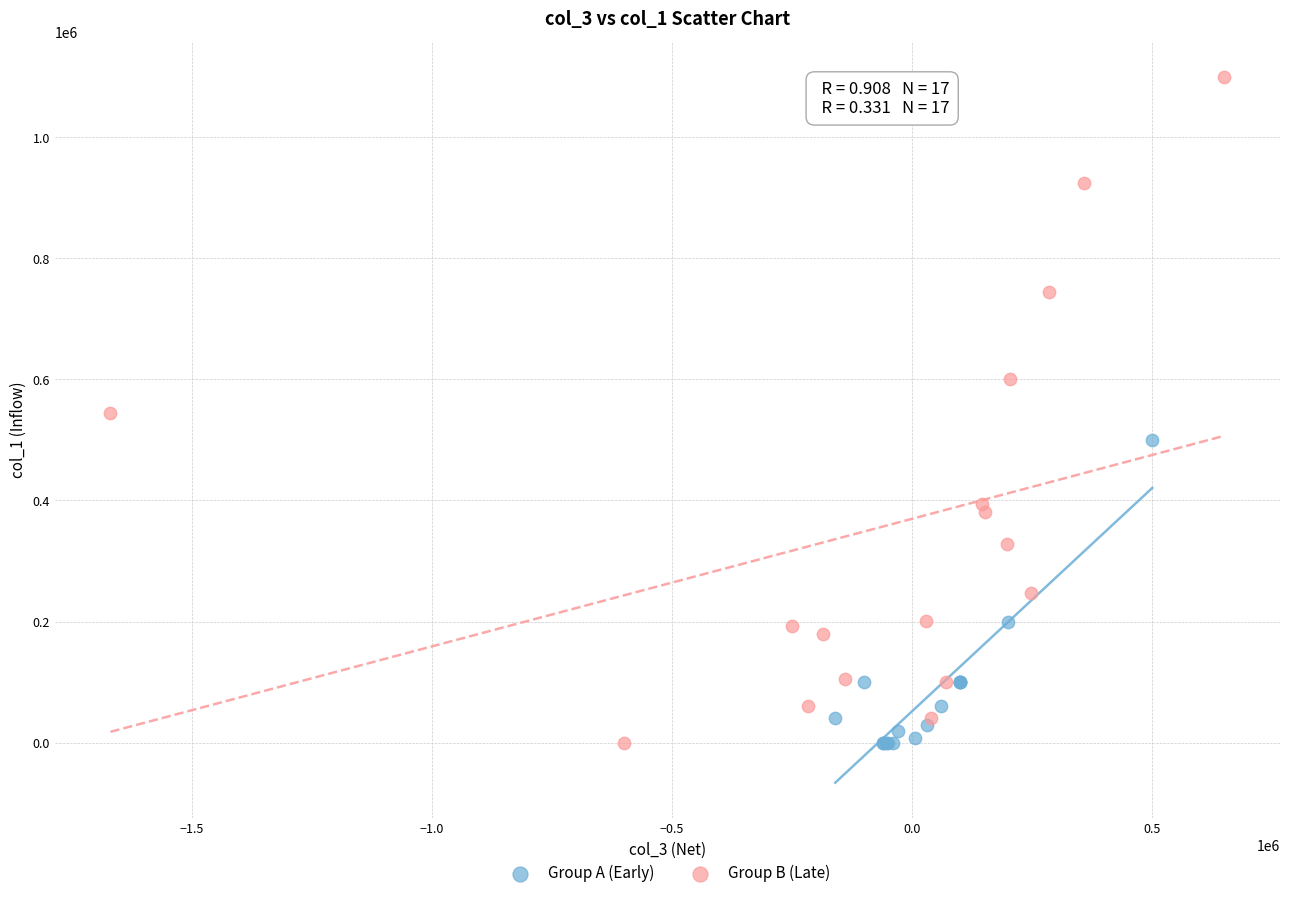

Which series reaches the maximum Y coordinate?

Group B (Late)